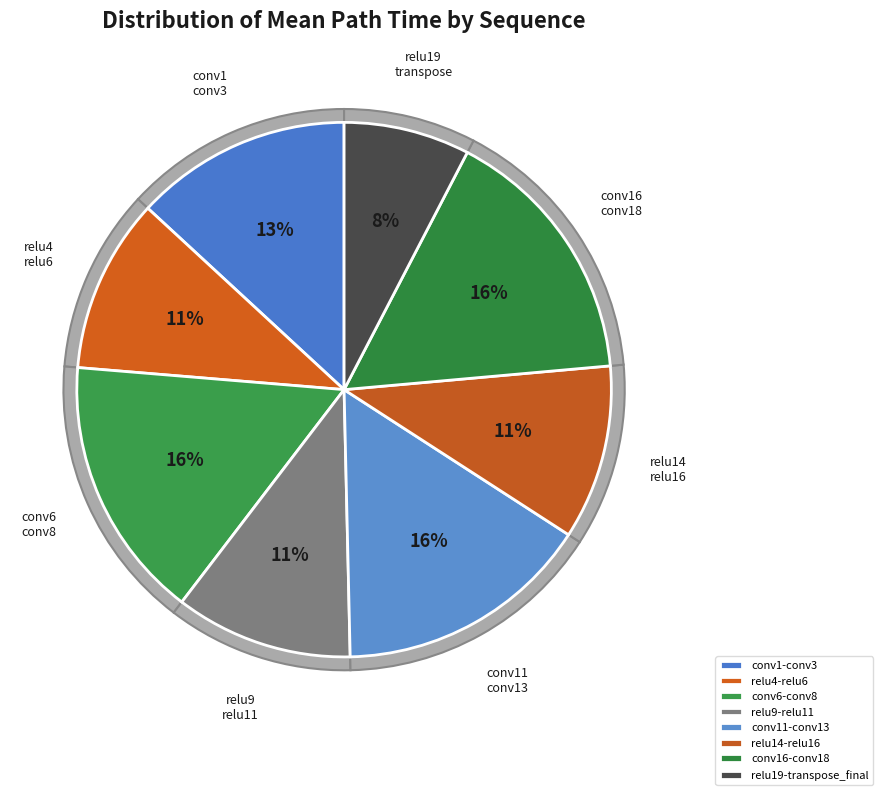

Rank the categories by value from lowest to highest.

relu19-transpose_final, relu14-relu16, relu4-relu6, relu9-relu11, conv1-conv3, conv11-conv13, conv6-conv8, conv16-conv18